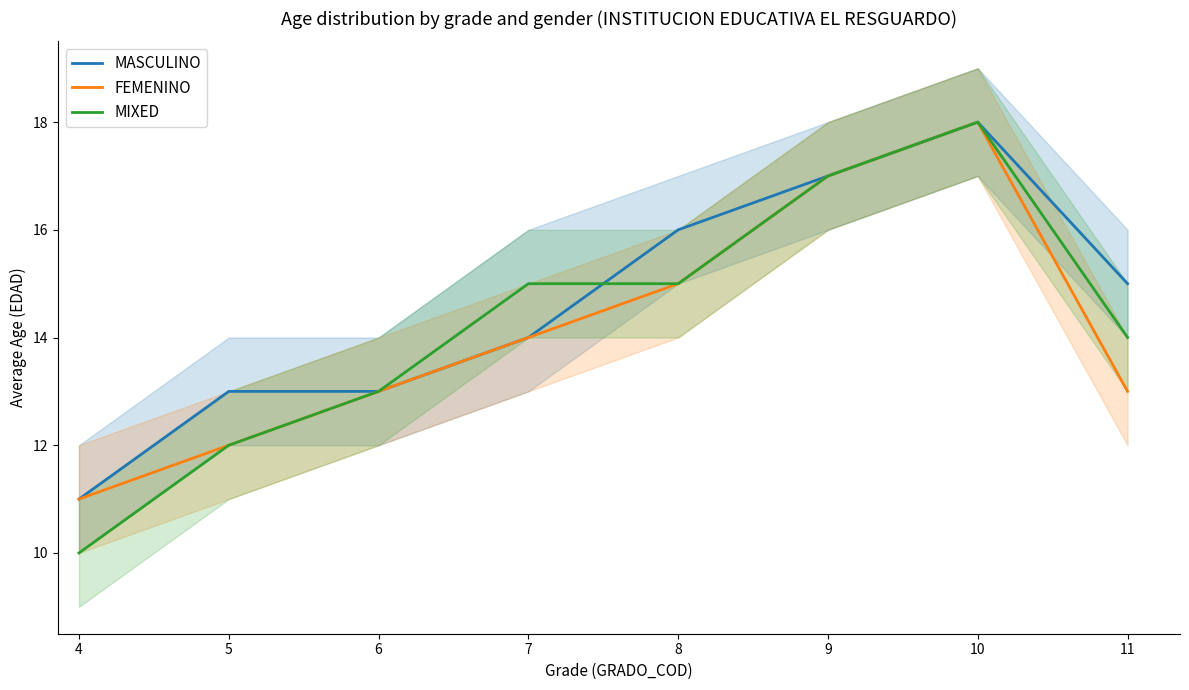

True or false: MIXED and FEMENINO cross at least once.

False